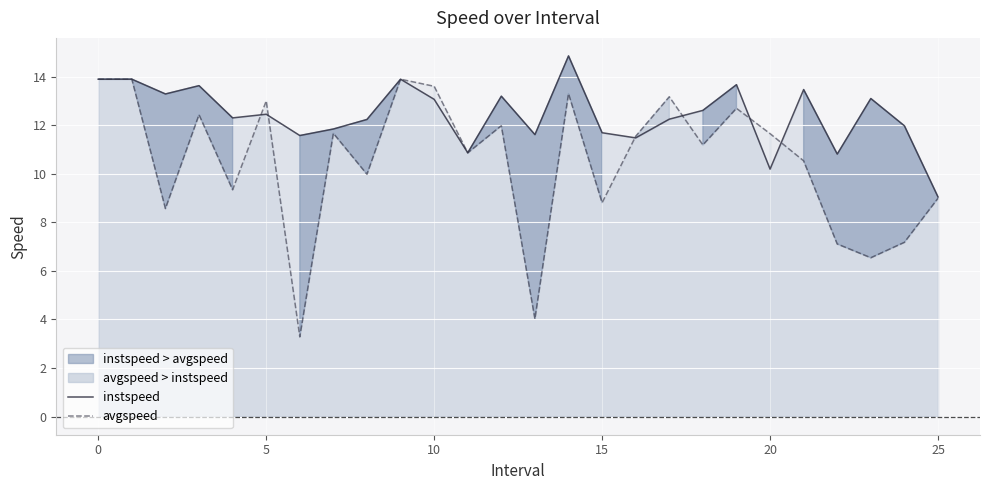

What is the maximum value for instspeed?

14.8